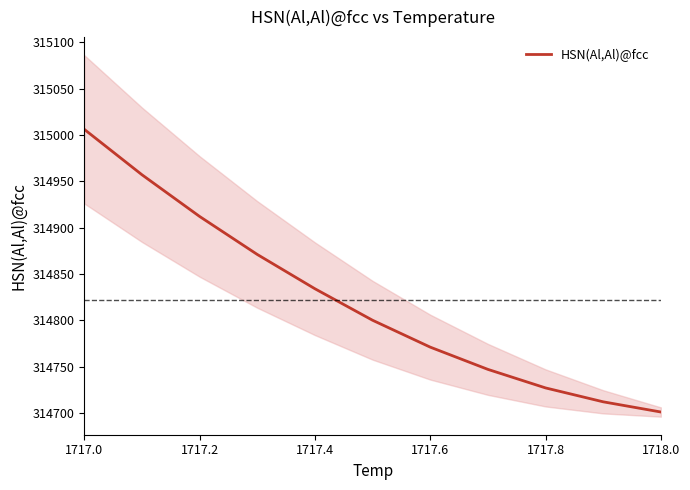

What is the minimum value for HSN(Al,Al)@fcc?

314701